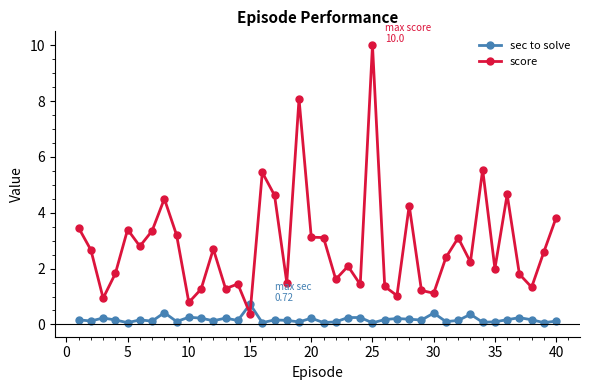

What is the highest value of the sec to solve series?

0.7